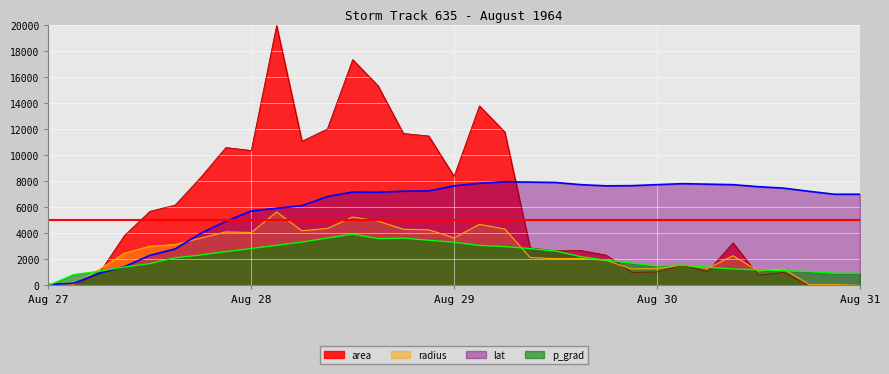

What is the difference between the highest and lowest values at Aug 28?

7519.2